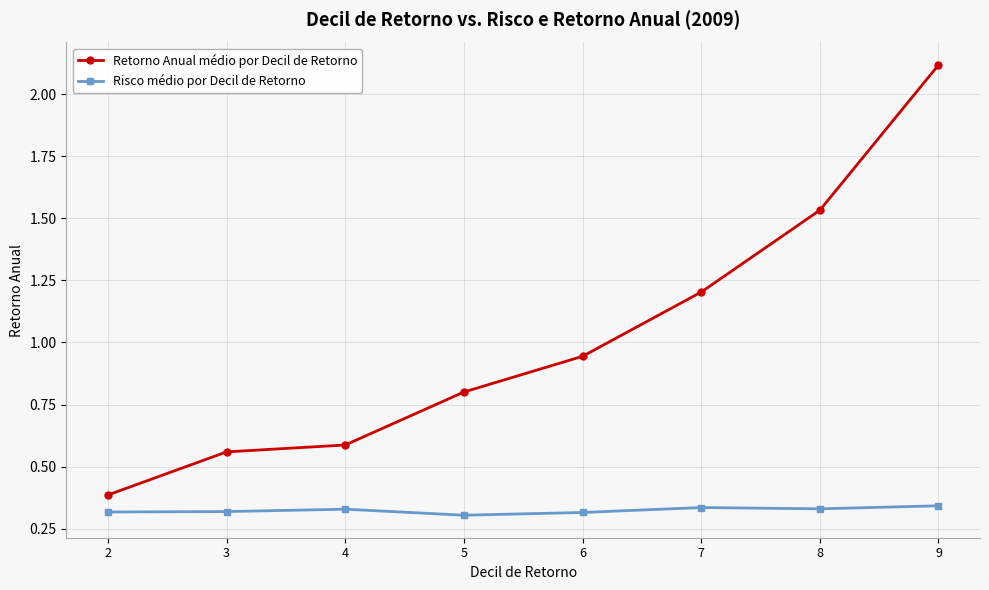

Which series has the largest range (max minus min)?

Retorno Anual médio por Decil de Retorno